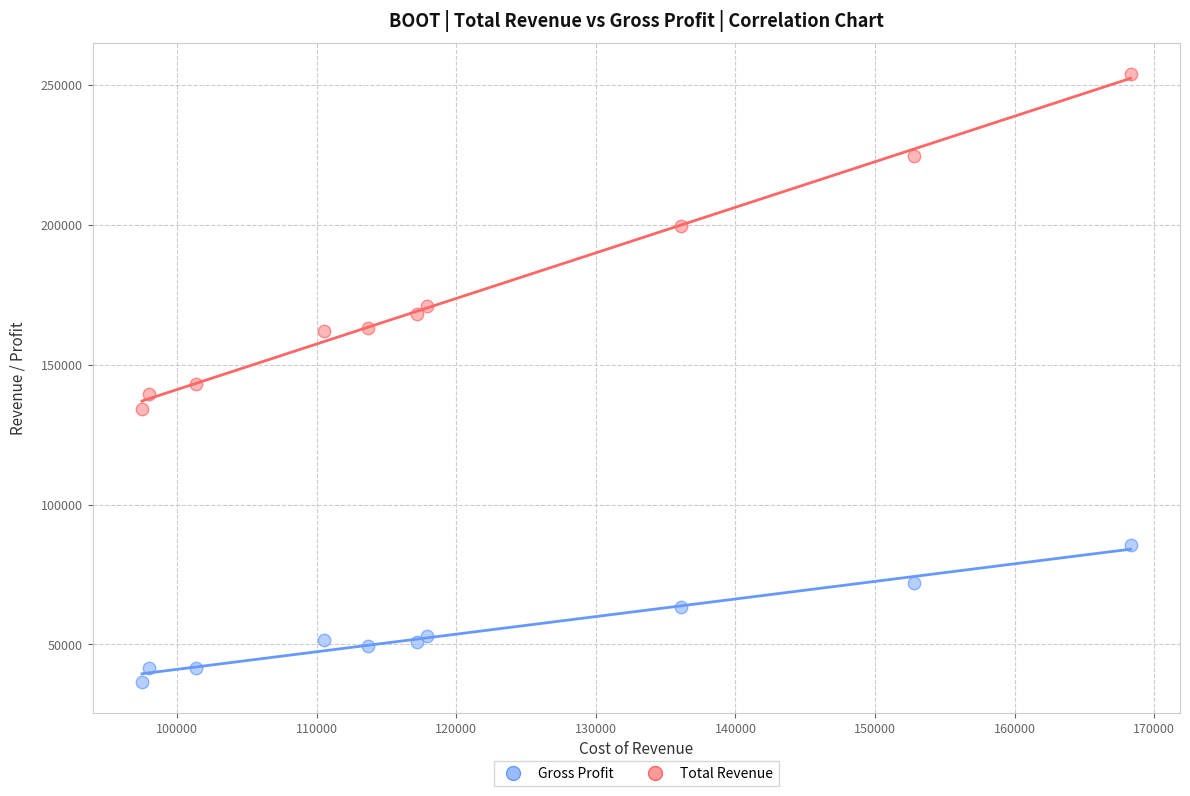

What is the X range (max minus min) for the scatter plot?

70800